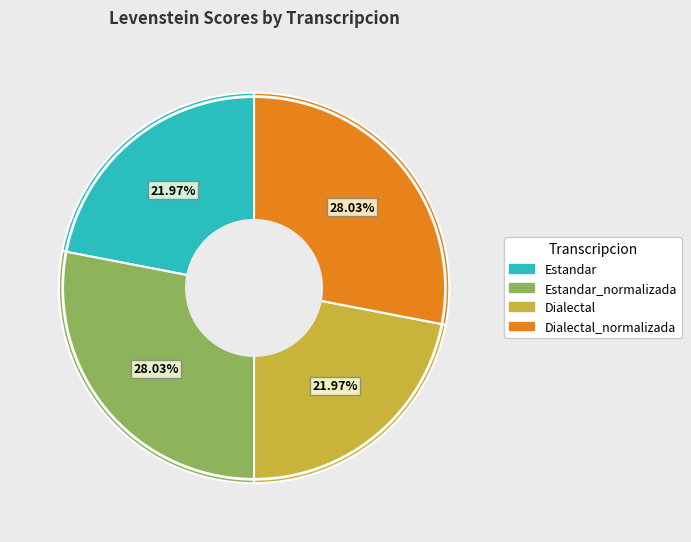

Does any single category account for the majority?

No